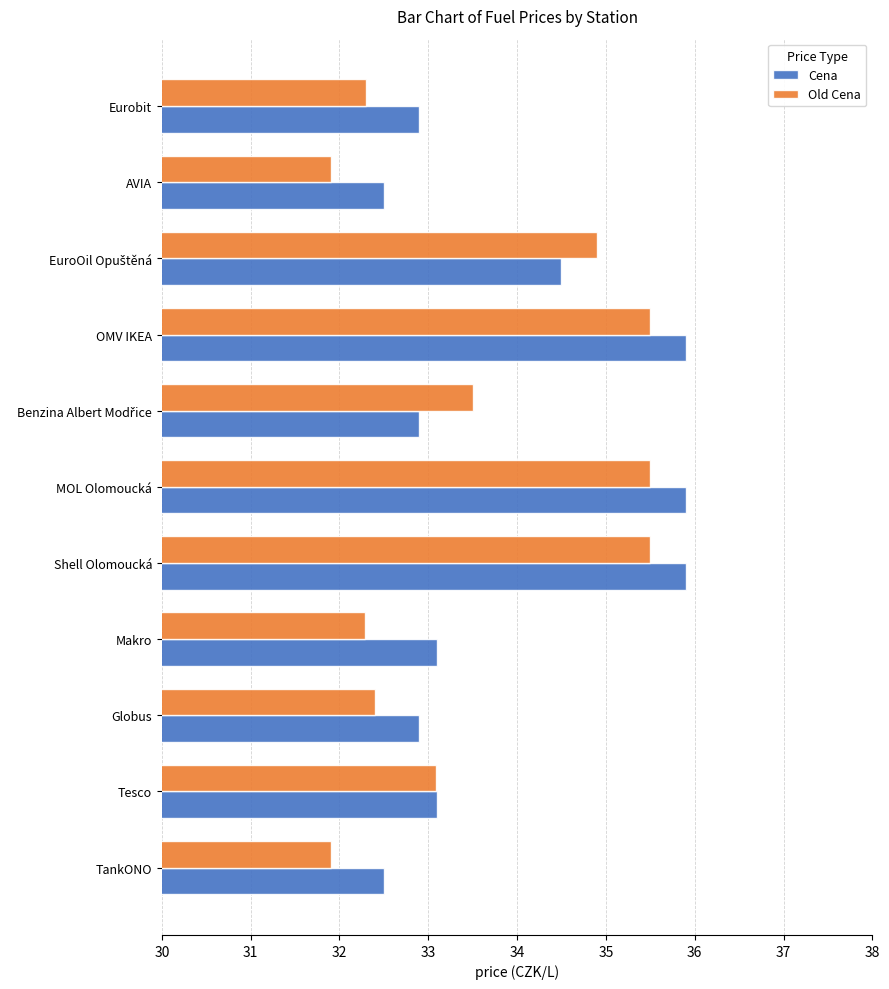

Rank the series by their maximum value, from lowest to highest.

Old Cena, Cena